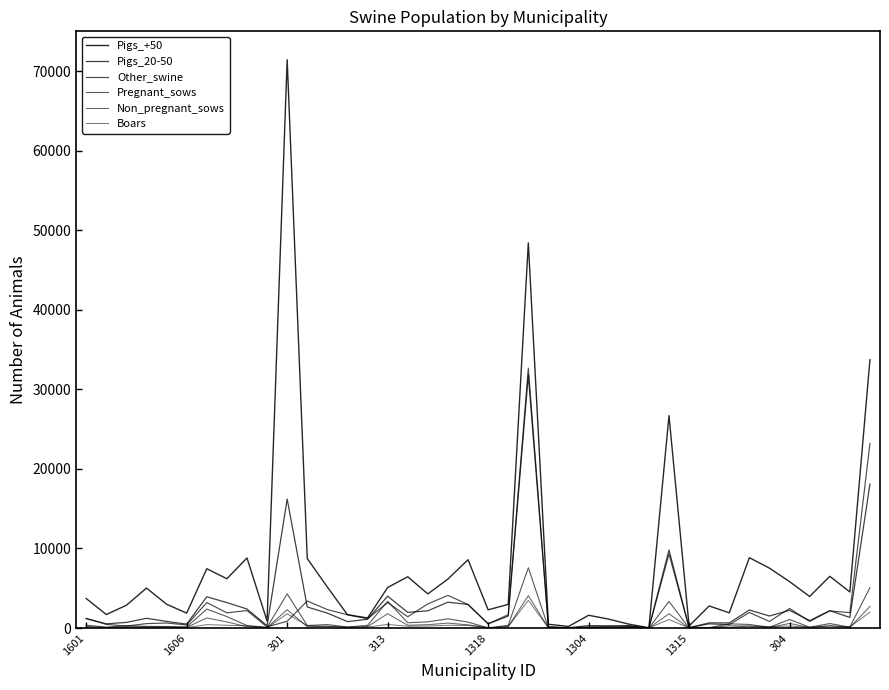

True or false: Pregnant_sows and Non_pregnant_sows intersect in this chart.

True